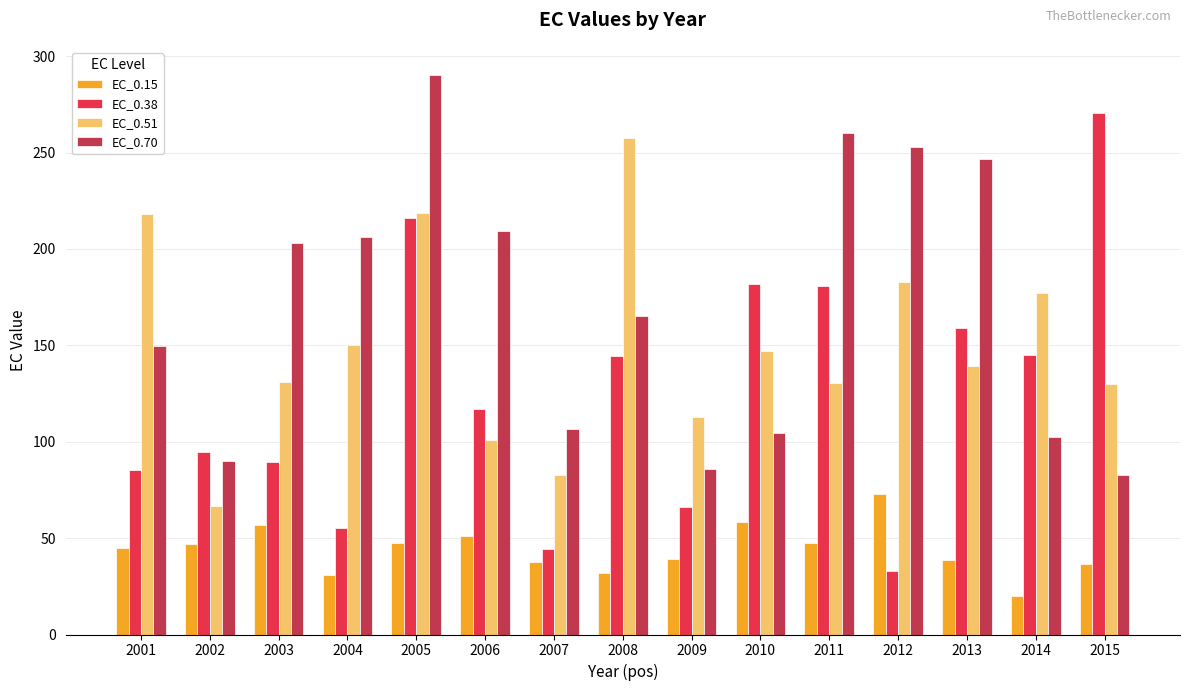

What is the sum of all EC_0.15 values?

659.1